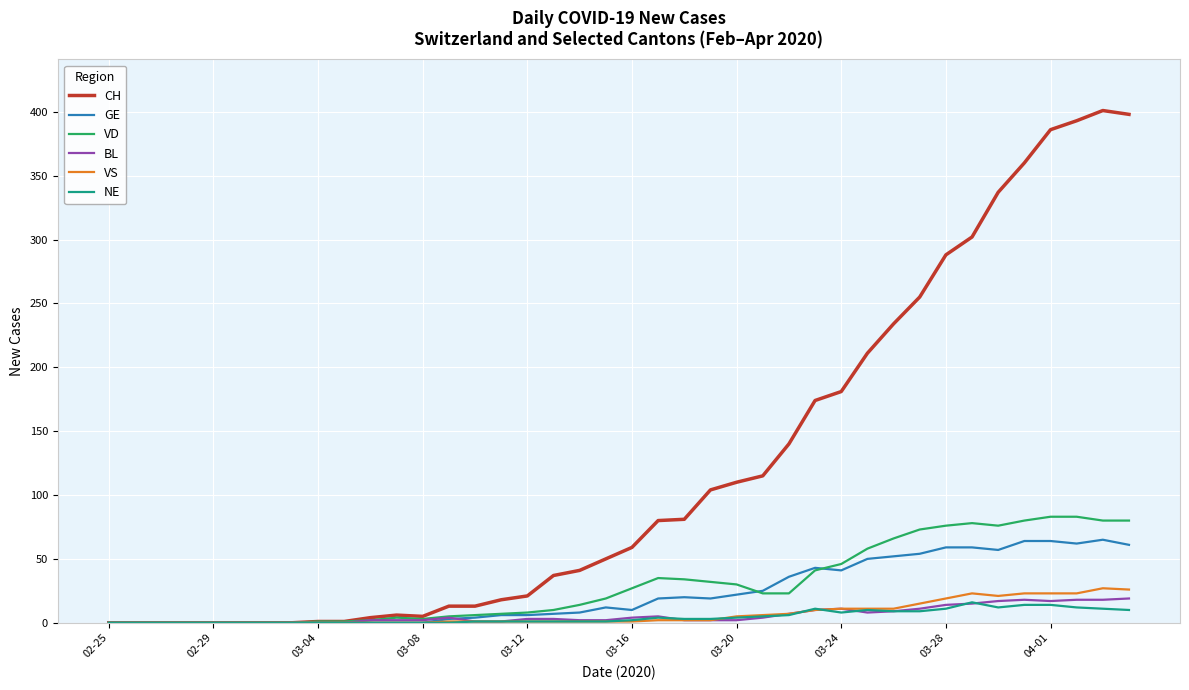

What is the maximum value shown in the chart?

401